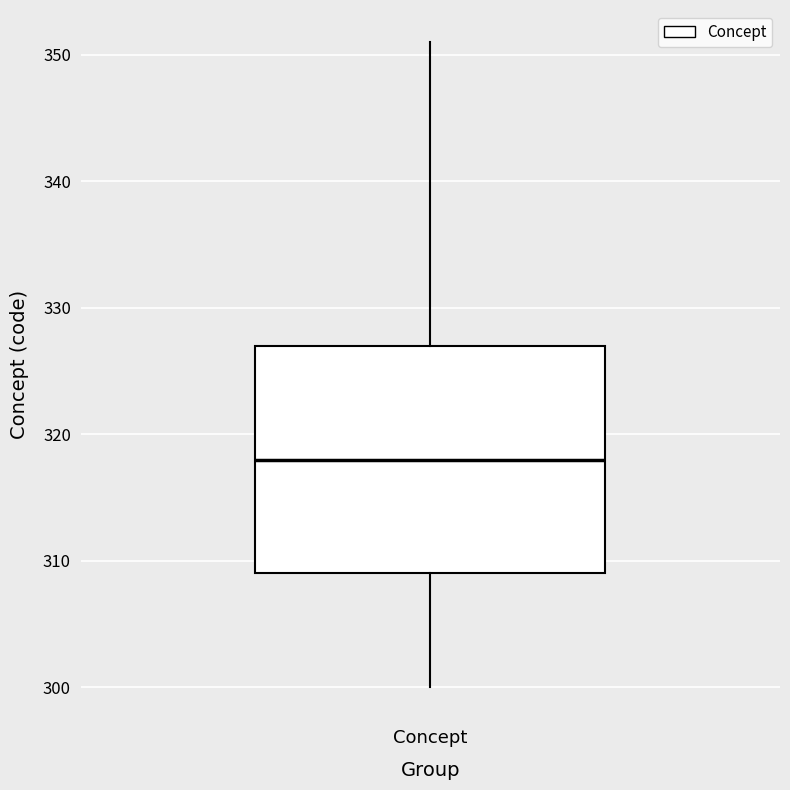

Read this box plot against the y-axis: the position of the median line, the range covered by the box, and the ends of both whiskers. The values are not printed on the chart, so give them approximately, as read against the axis.

median 318, box 309 to 327, whiskers 300 to 351